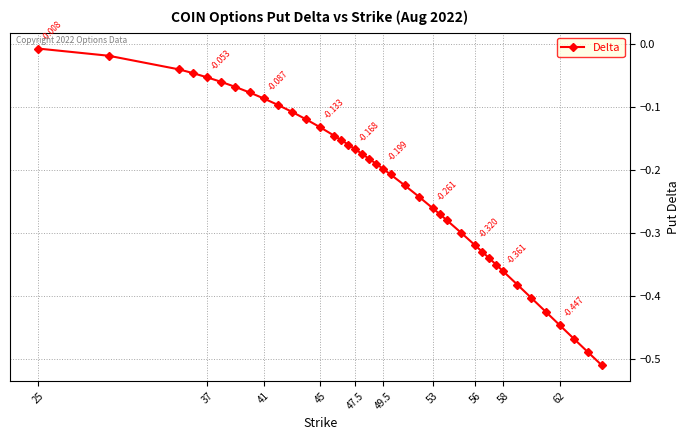

Reading left to right, what are all the values shown in this chart?

-0.0	-0.0	-0.0	-0.0	-0.1	-0.1	-0.1	-0.1	-0.1	-0.1	-0.1	-0.1	-0.1	-0.1	-0.2	-0.2	-0.2	-0.2	-0.2	-0.2	-0.2	-0.2	-0.2	-0.2	-0.3	-0.3	-0.3	-0.3	-0.3	-0.3	-0.3	-0.4	-0.4	-0.4	-0.4	-0.4	-0.4	-0.5	-0.5	-0.5